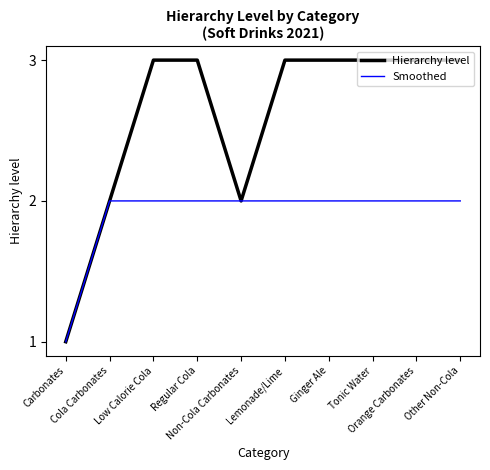

List the series in order of their peak value, lowest first.

Smoothed, Hierarchy level